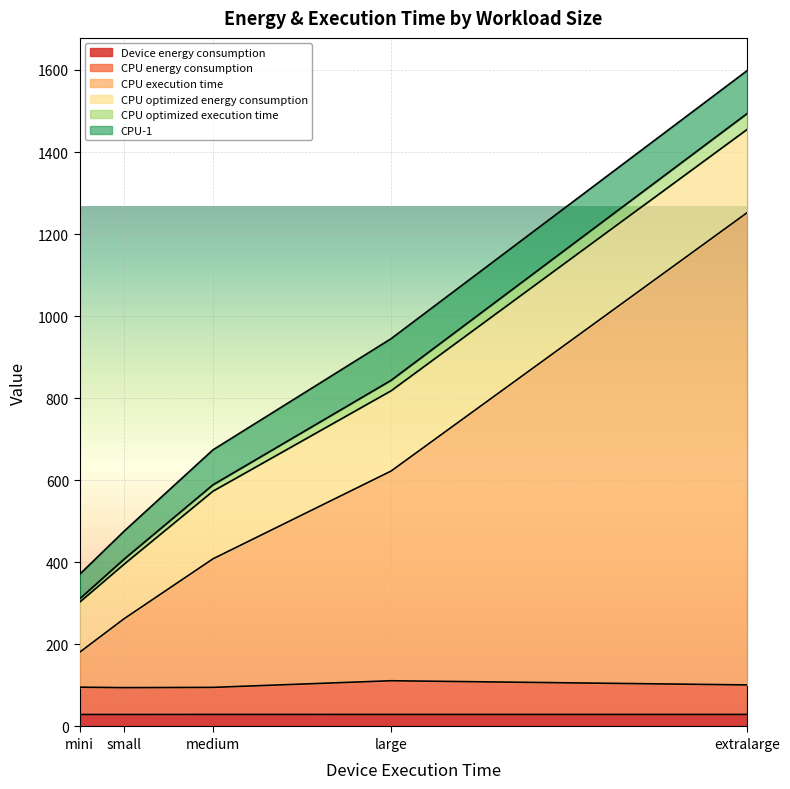

At which category is the sum across all series the highest?

extralarge